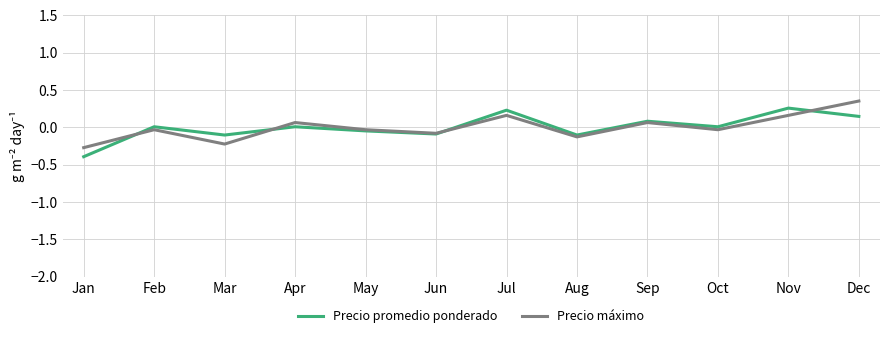

Is the value of Precio máximo at Feb greater than the value of Precio promedio ponderado at Jan?

Yes